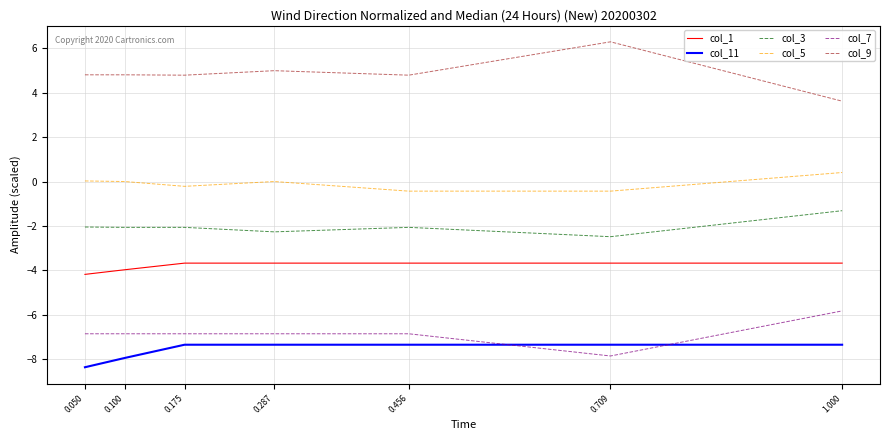

What is the difference between the second highest and minimum values in the col_3 series?

0.4